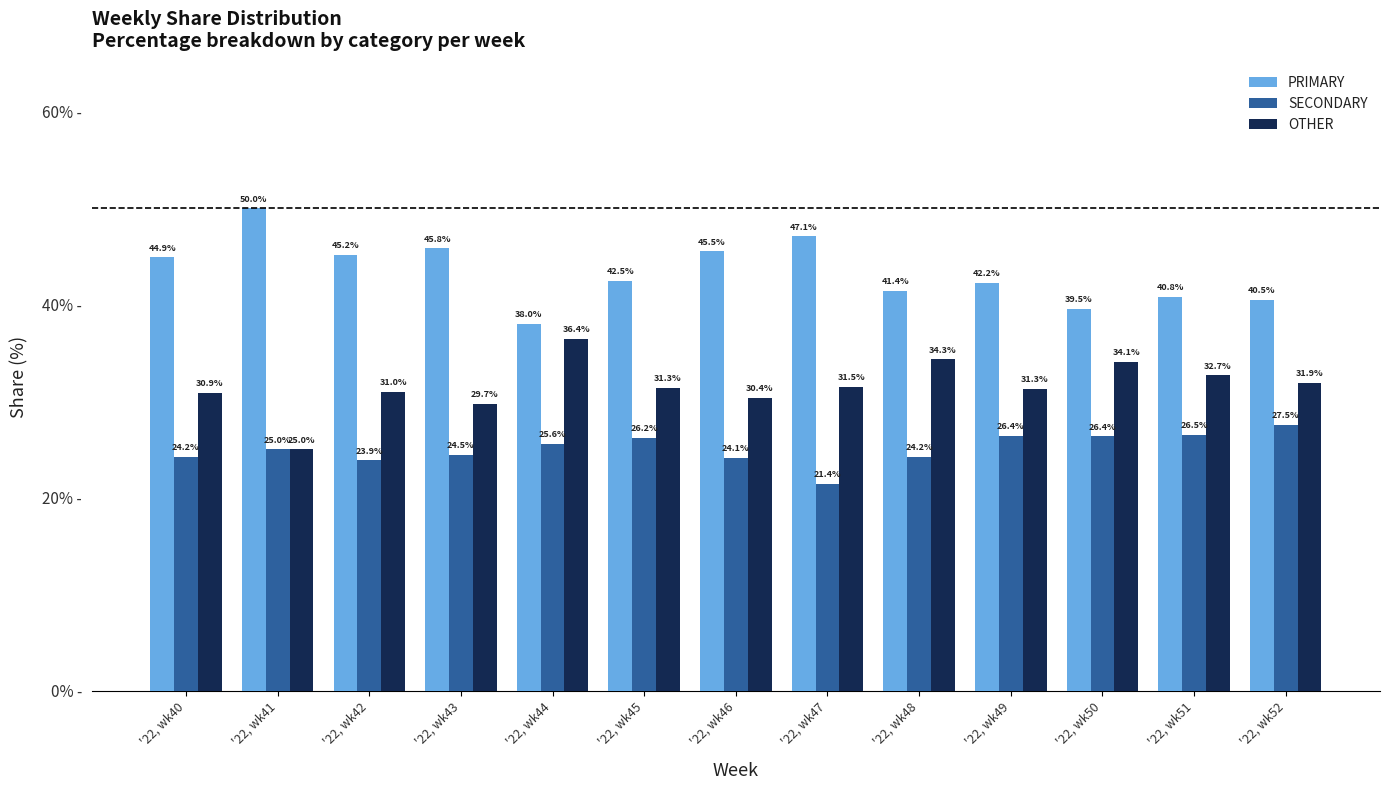

How many categories are shown in the chart?

13